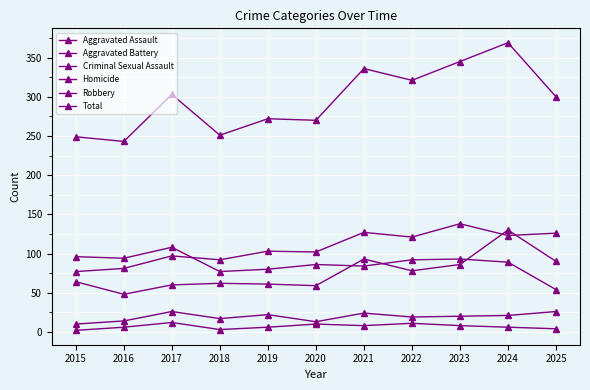

Count the number of data series in this chart.

6